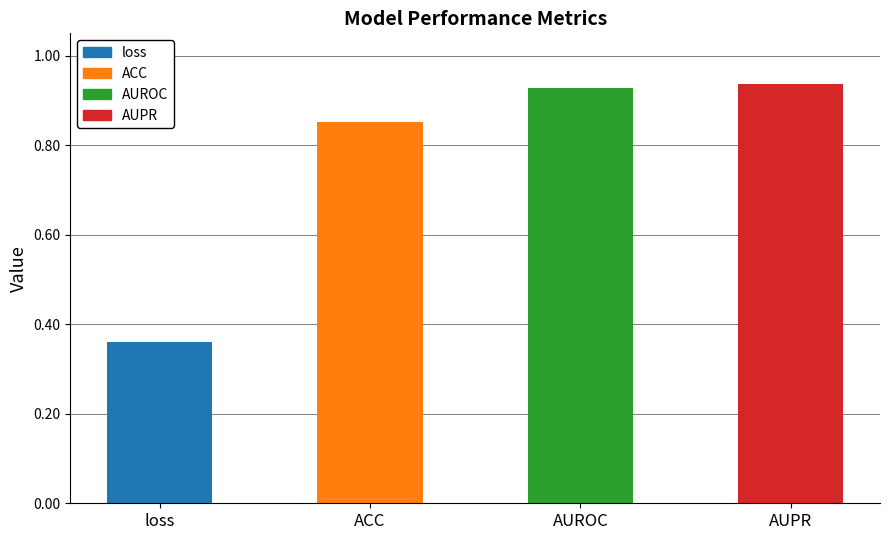

Count the number of categories in the chart.

4